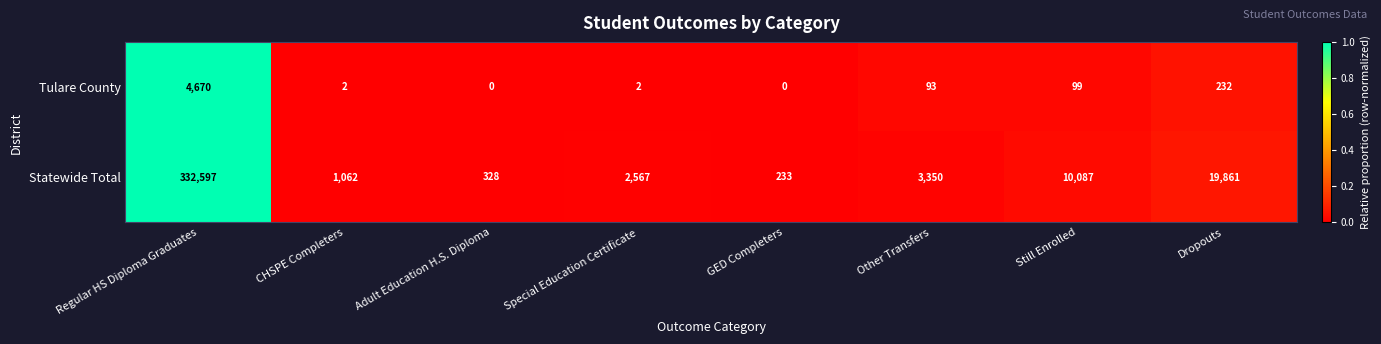

Which series has the largest total across all categories?

Statewide Total